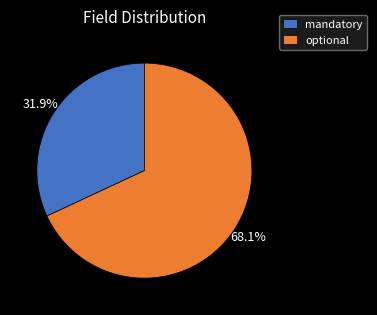

To the nearest percent, what portion does optional represent?

68%